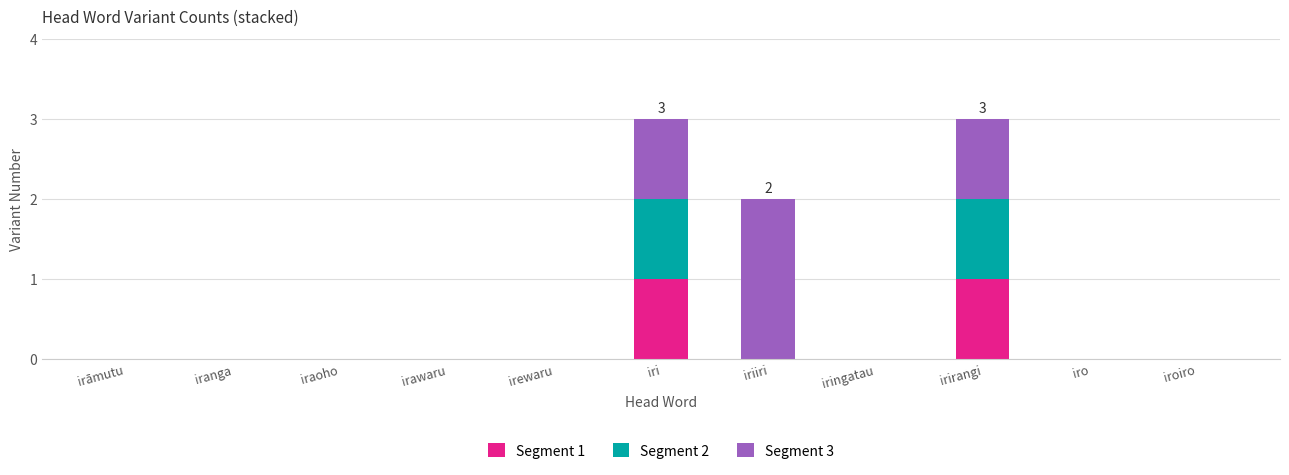

What are all the series names shown in the legend?

Segment 1, Segment 2, Segment 3